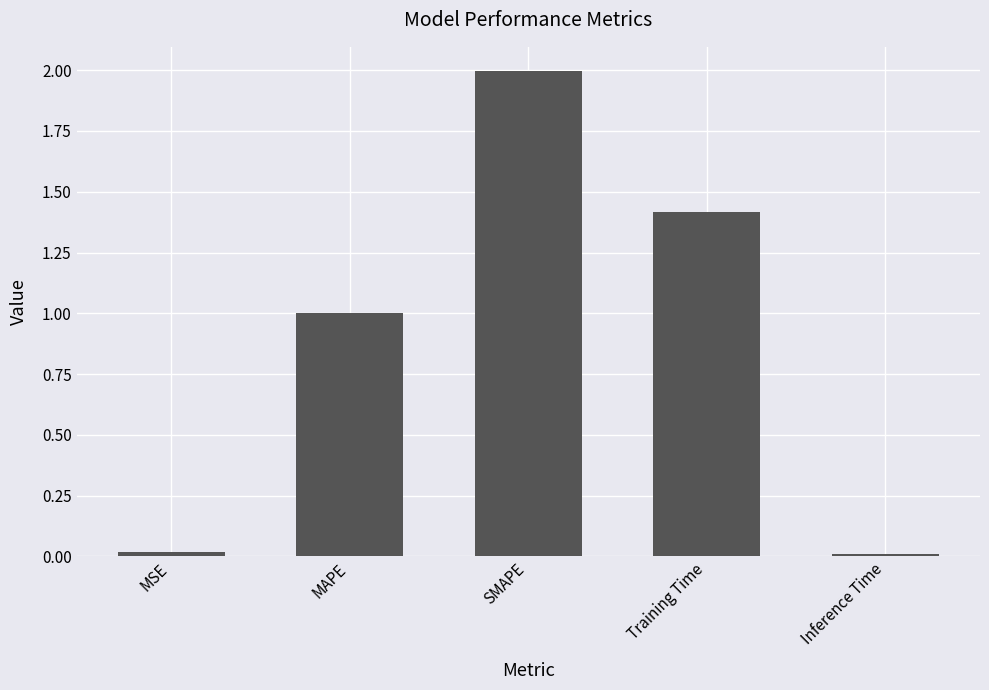

Is it true that the value at MAPE is 1.7?

False